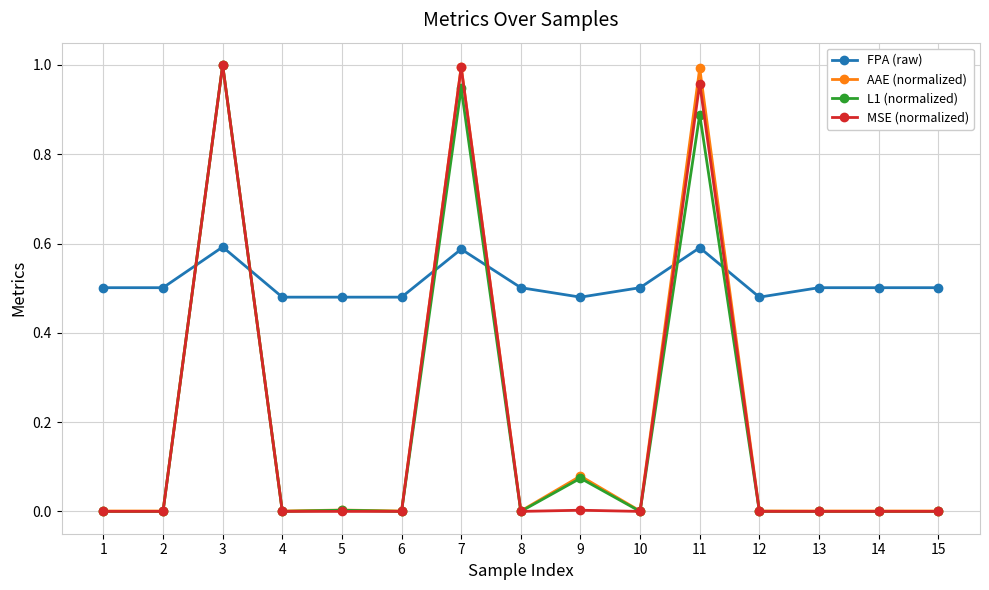

Is the value of L1 (normalized) at 13 greater than the value of FPA (raw) at 8?

No